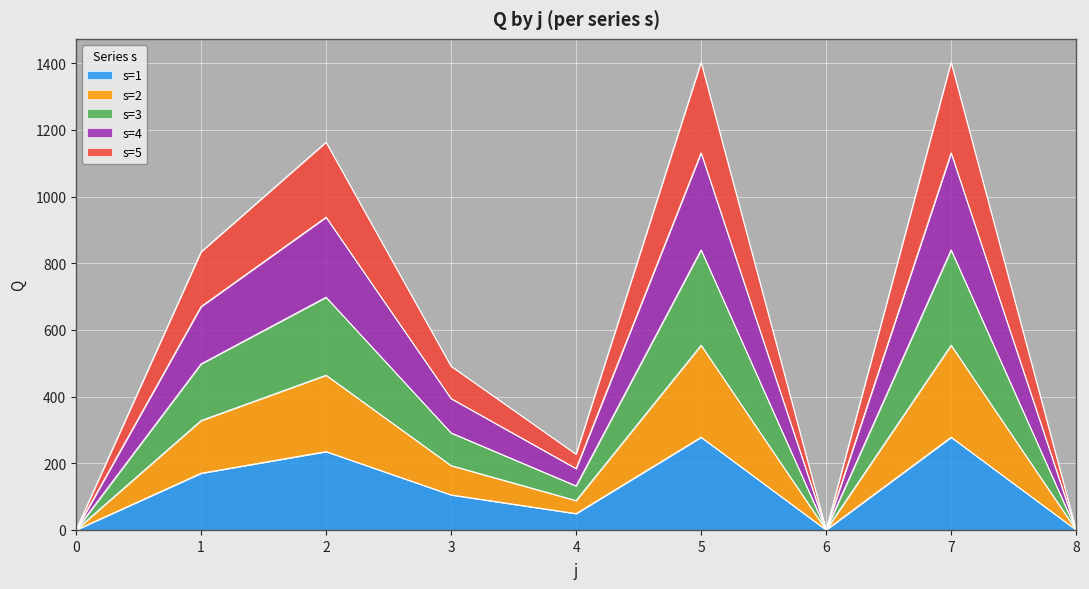

The 1 series shows 235 at 2. True or false?

True